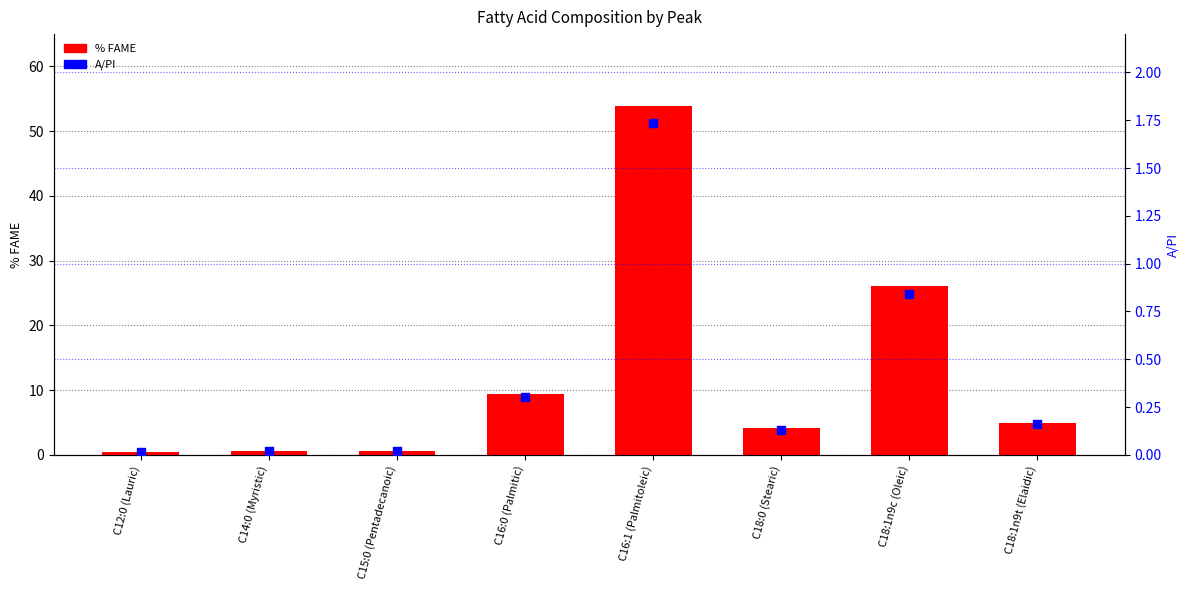

Which series has the largest Y range (max minus min)?

% FAME